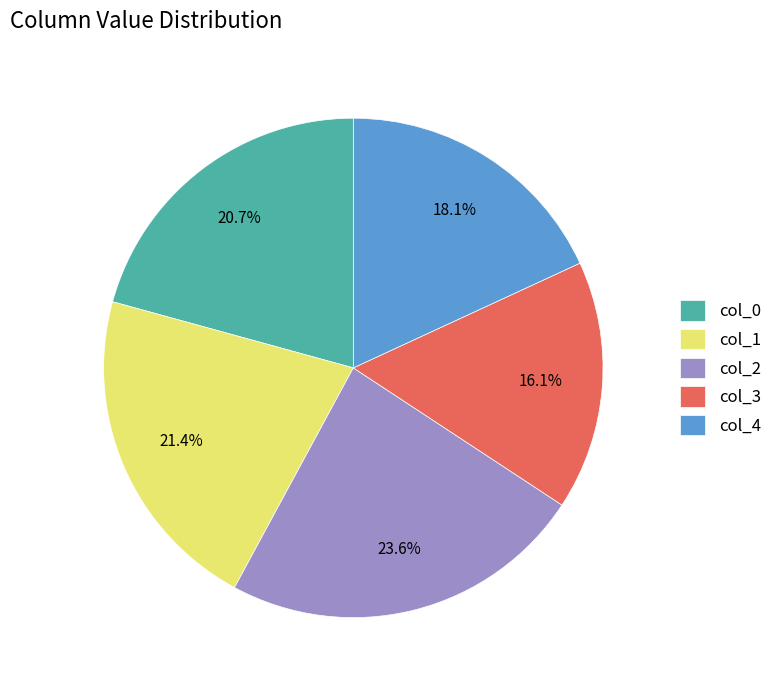

Combined, do col_1 and col_4 account for over 50%?

No